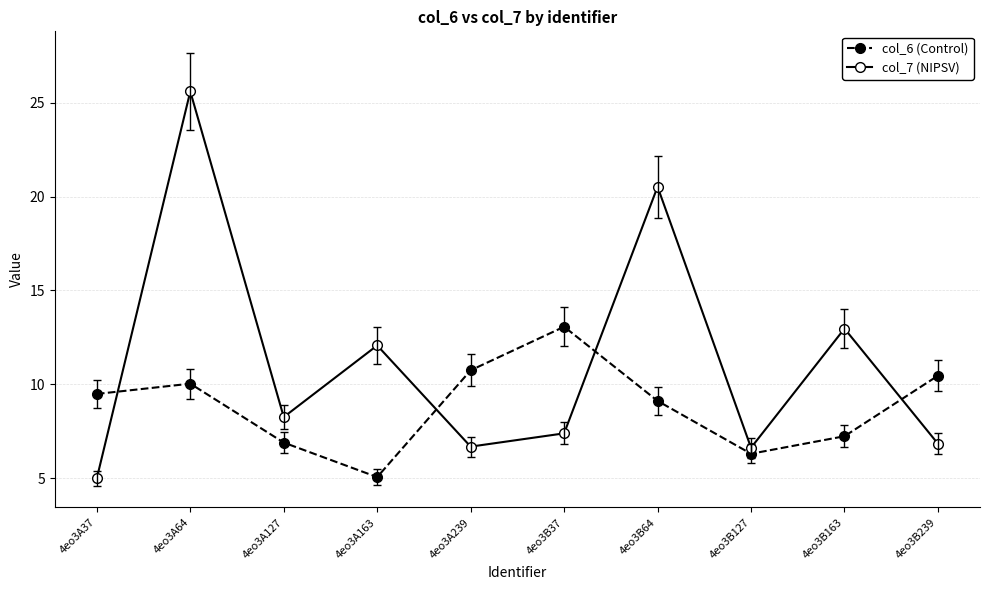

What is the total value across all series at 4eo3B64?

29.6